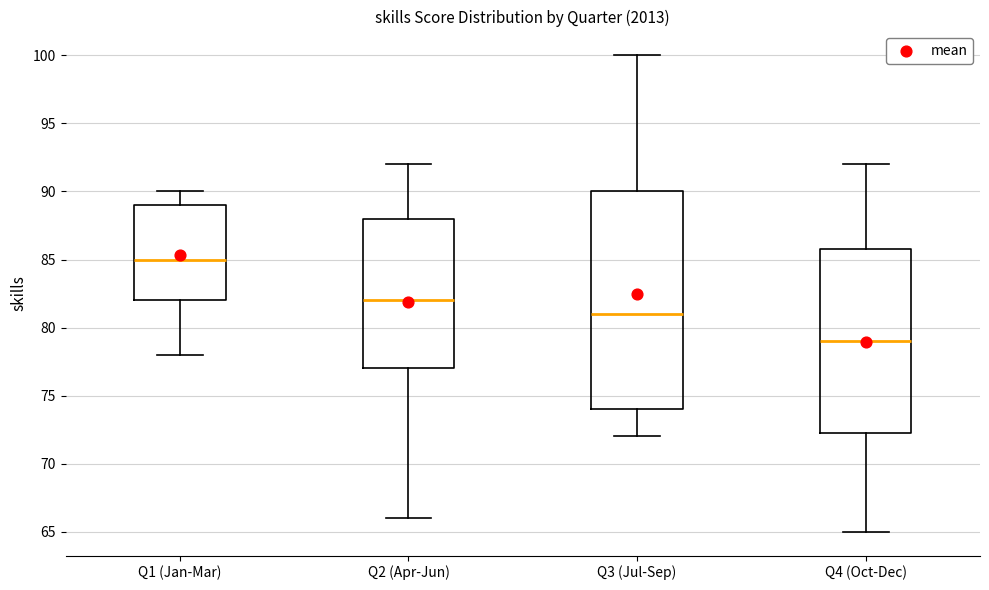

Where is the upper edge of the box for Q3 (Jul-Sep) on the y-axis? The values are not printed on the chart, so give them approximately, as read against the axis.

90.0